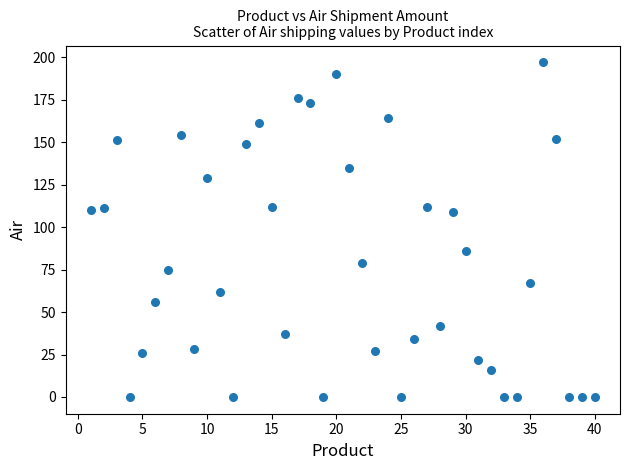

What is the range of X values (max minus min)?

39